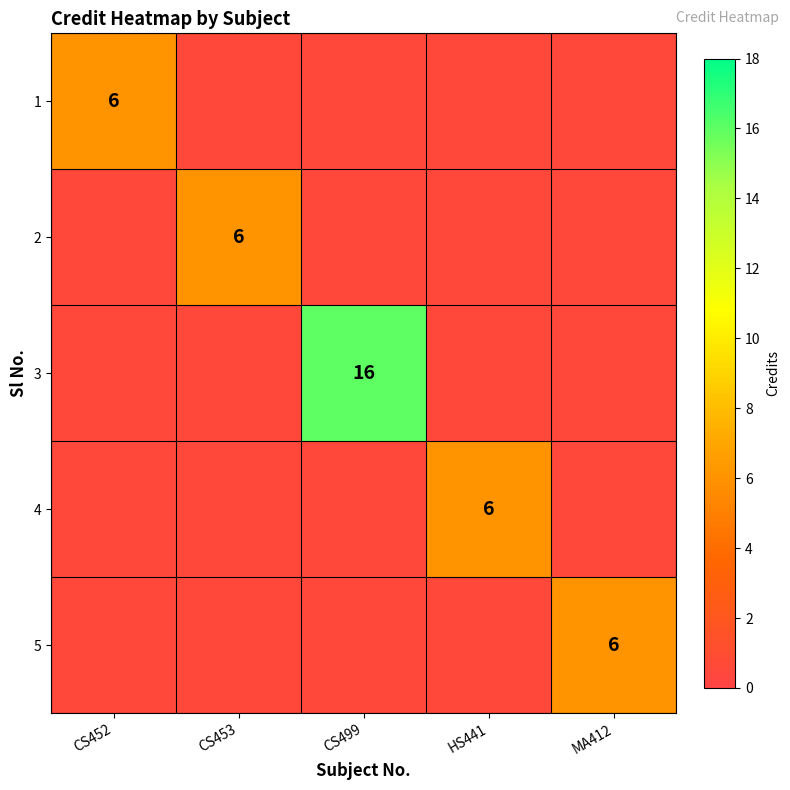

What is the difference between the highest and lowest values at HS441?

5.5